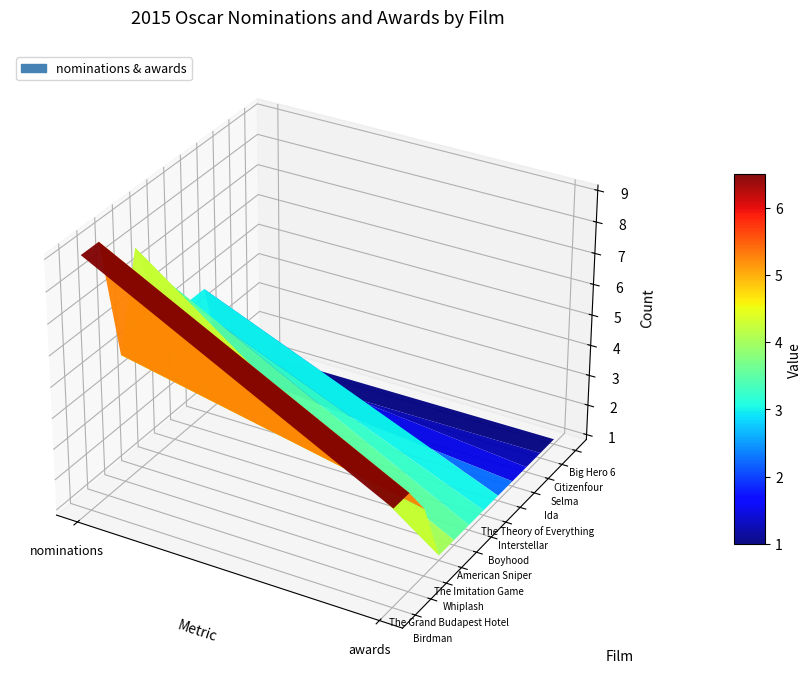

How many data points in Ida are less than 2?

1